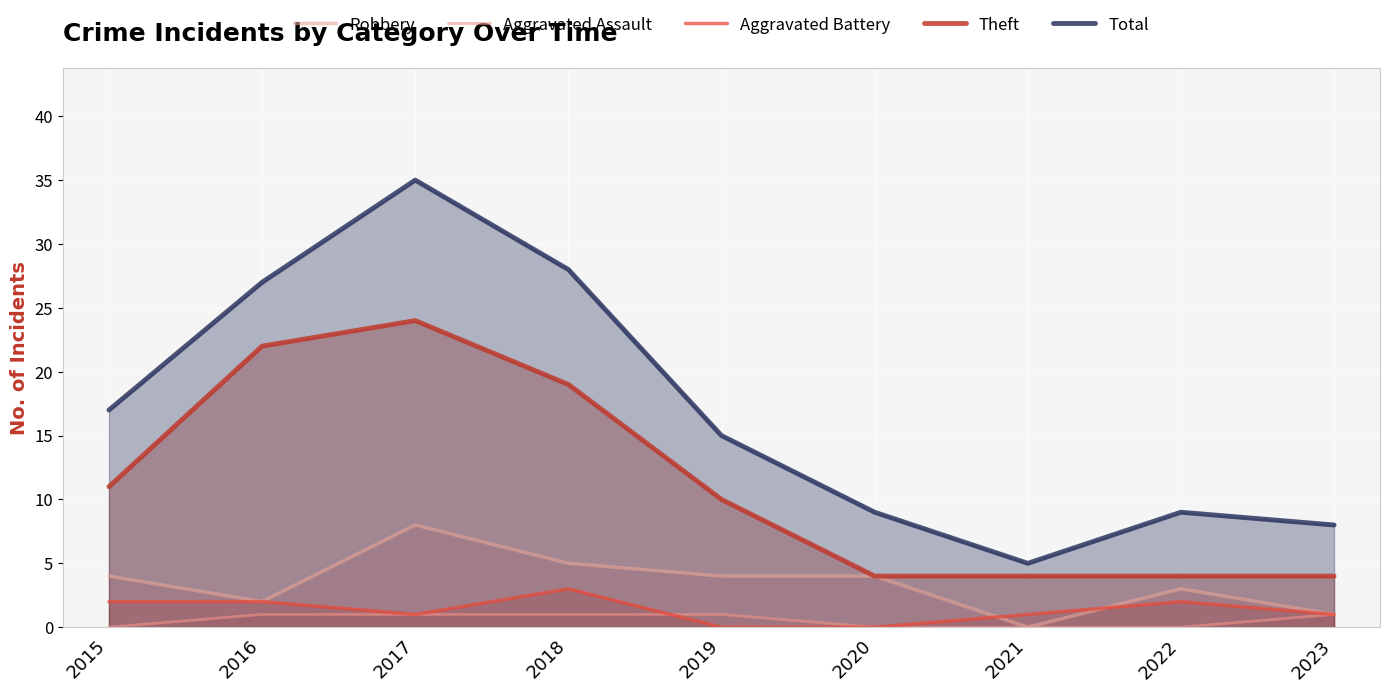

Rank the series by their maximum value, from lowest to highest.

Aggravated Assault, Aggravated Battery, Robbery, Theft, Total